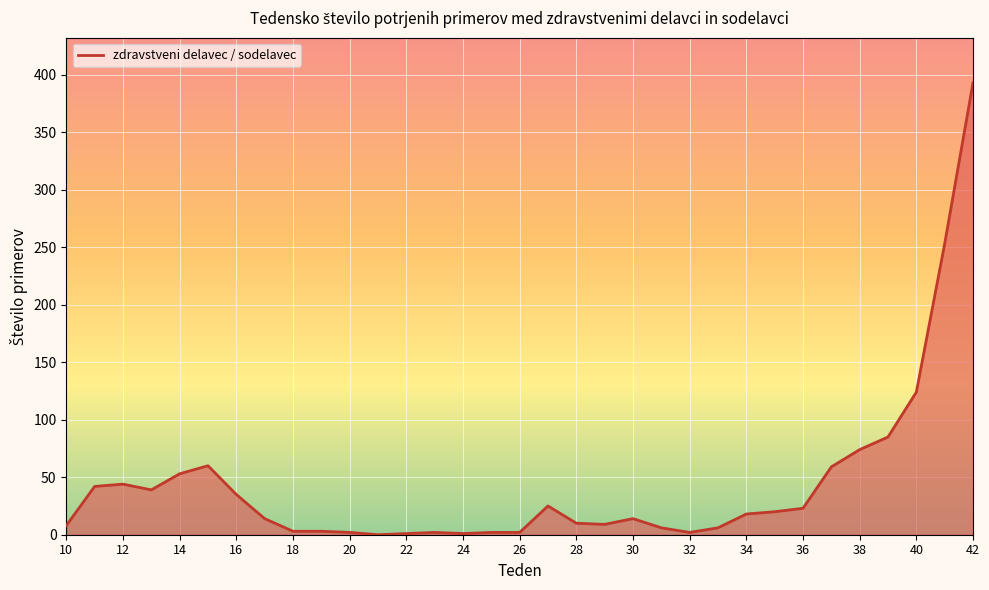

What is the greatest value displayed?

393